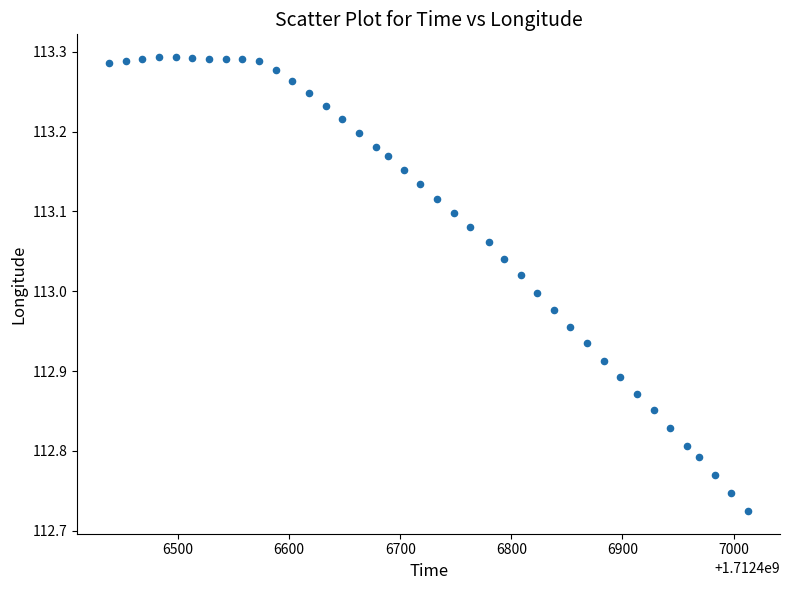

What is the range of Y values (max minus min)?

0.6